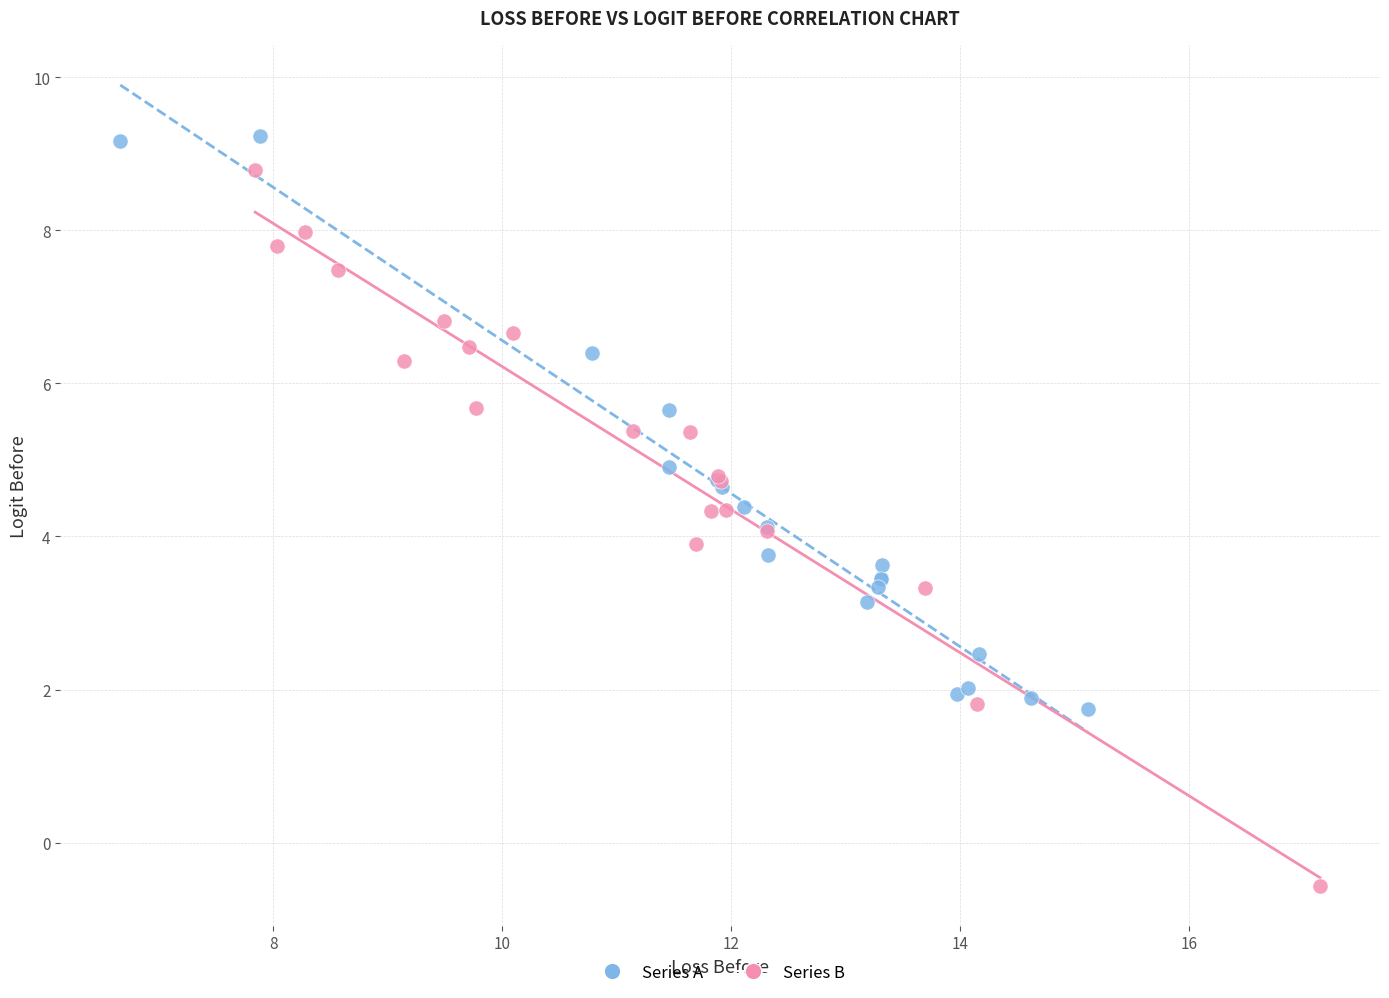

Which series reaches the maximum Y coordinate?

Series A